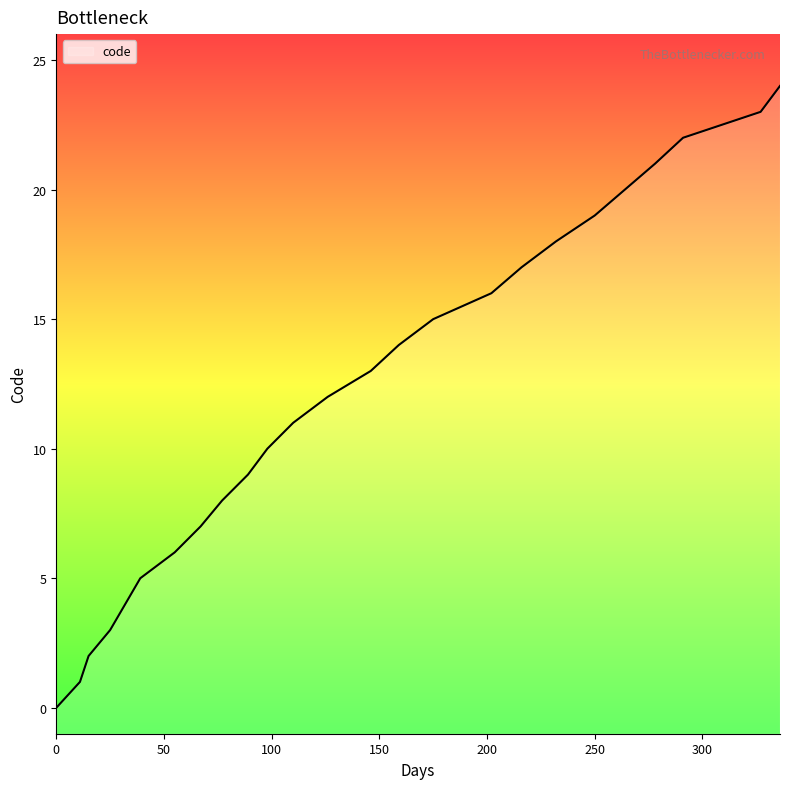

Reading left to right, list all the values displayed in this chart.

0	1	2	3	4	5	6	7	8	9	10	11	12	13	14	15	16	17	18	19	20	21	22	23	24